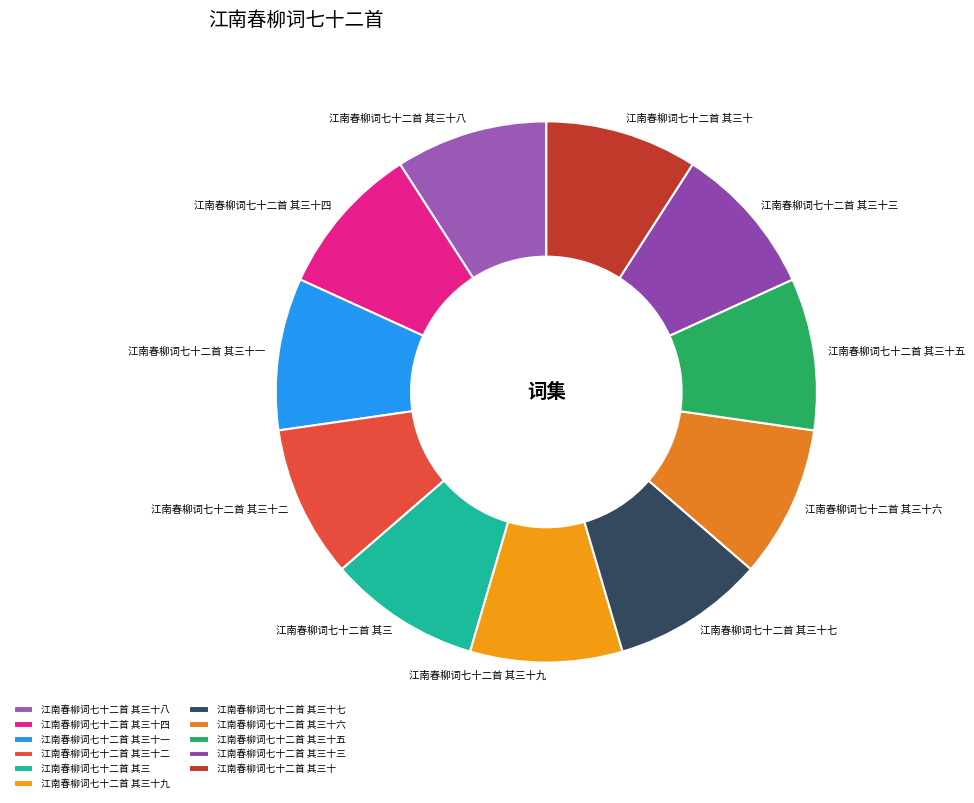

How many slices are in this pie chart?

11